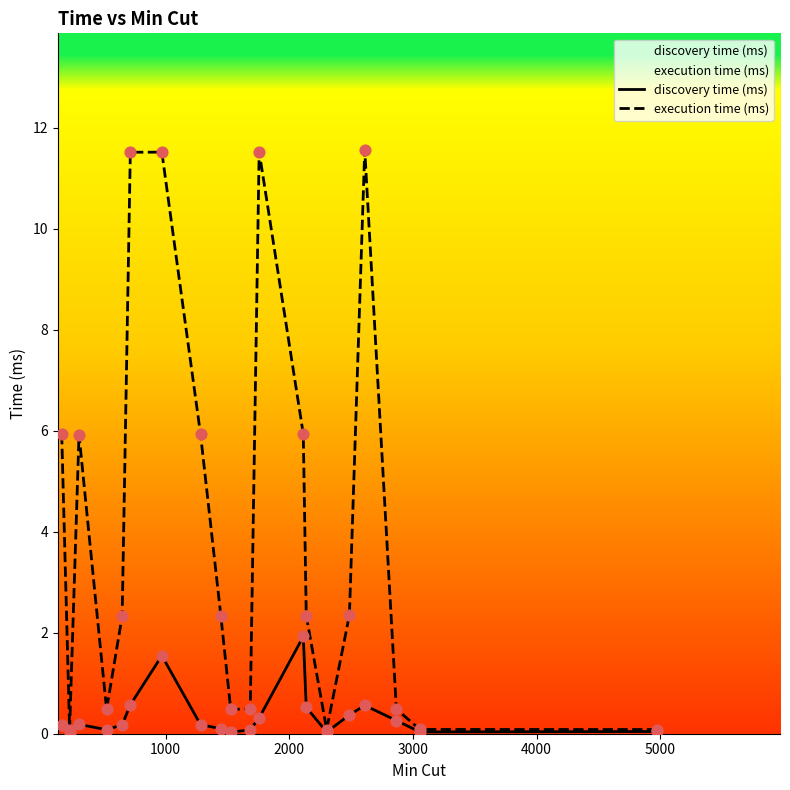

Which series contains the lowest Y value?

discovery time (ms)